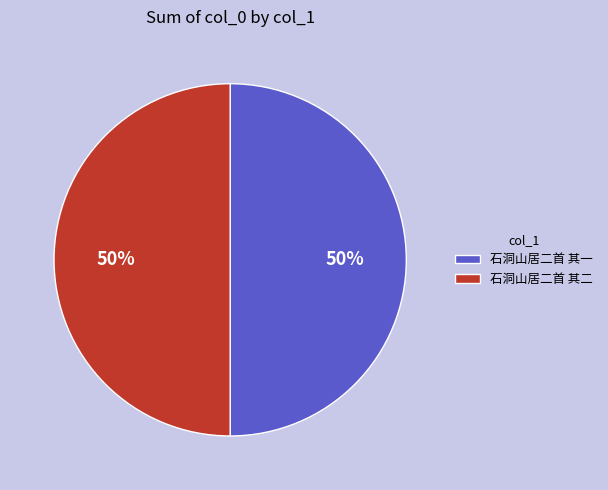

Combined, do 石洞山居二首 其一 and 石洞山居二首 其二 account for over 50%?

Yes